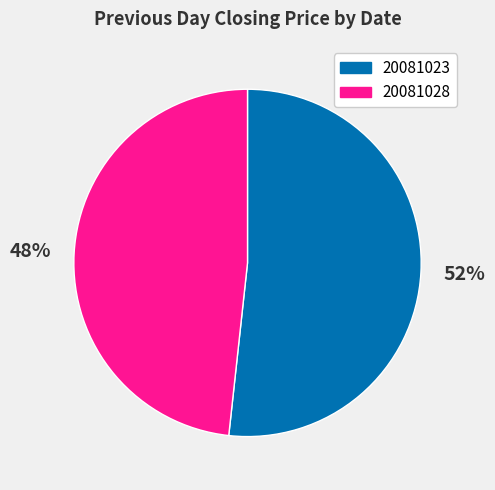

Is it true that 20081028 is 41% of the pie?

False